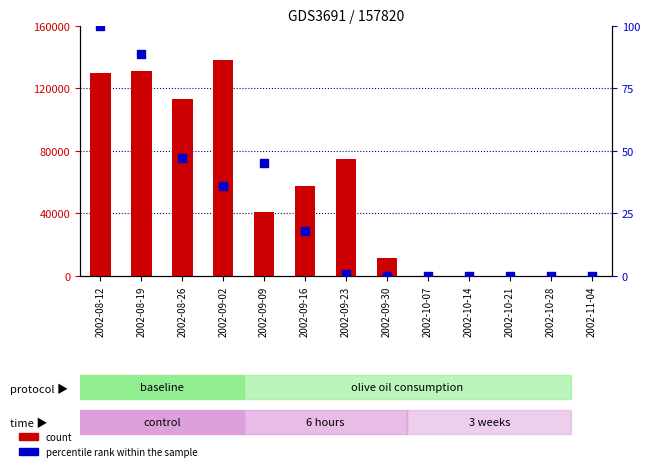

What are all the series names shown in the legend?

count, percentile rank within the sample